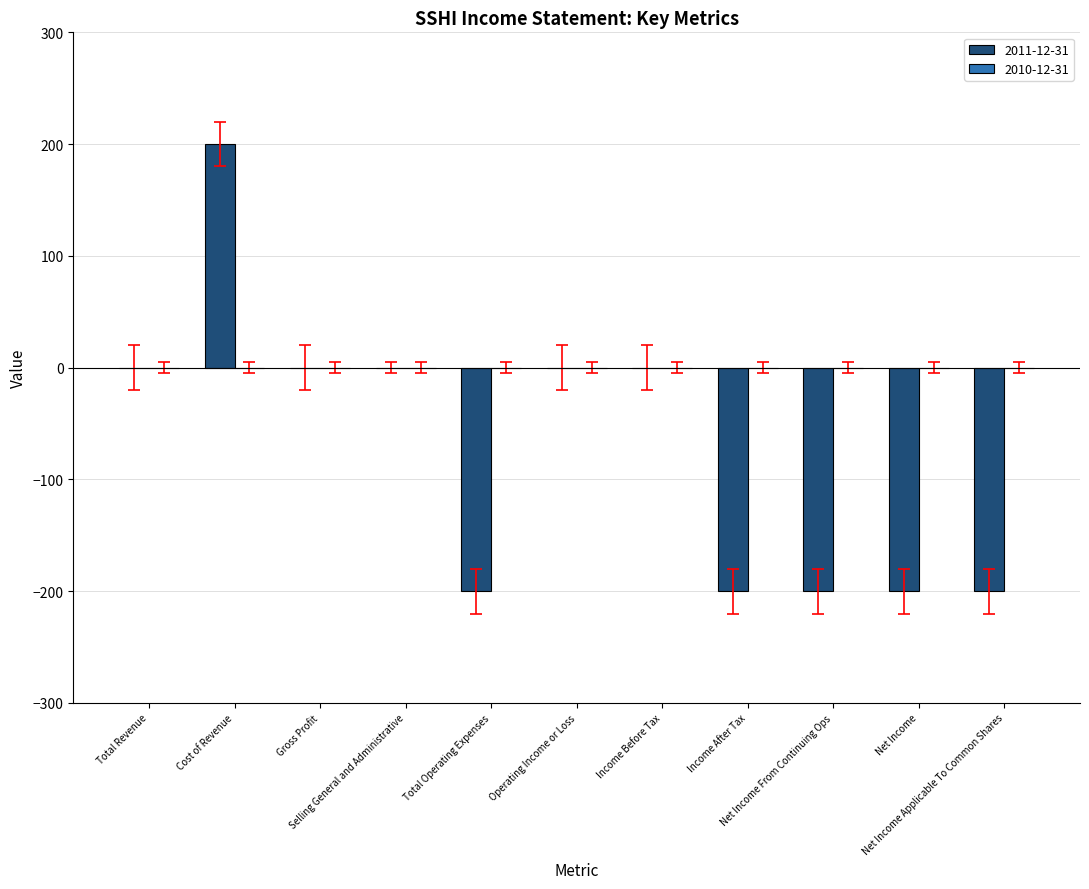

How many categories are shown in the chart?

11